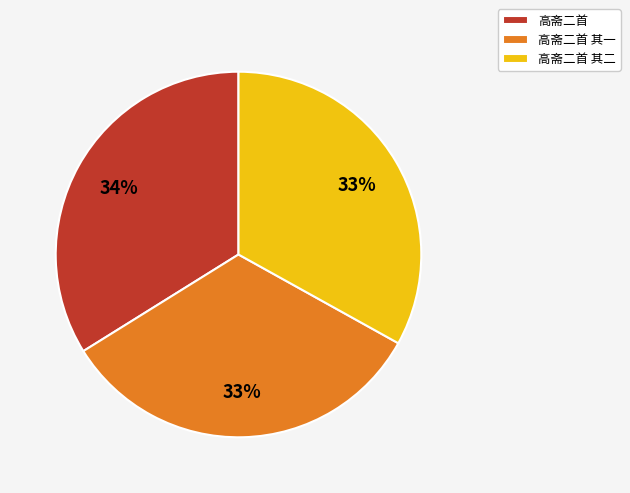

The 高斋二首 slice represents 20% of the pie. True or false?

False